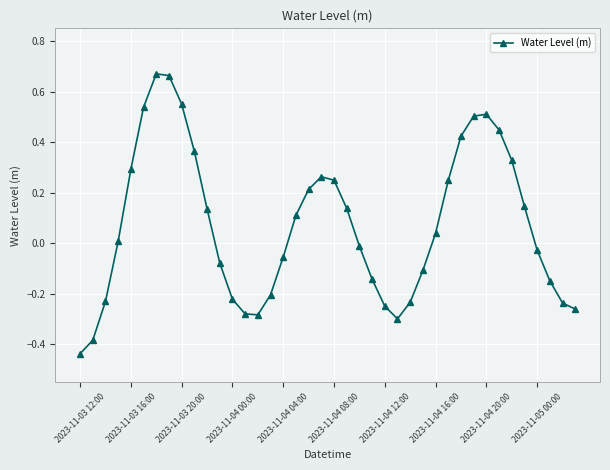

Is this an area chart (filled region under the line)?

No